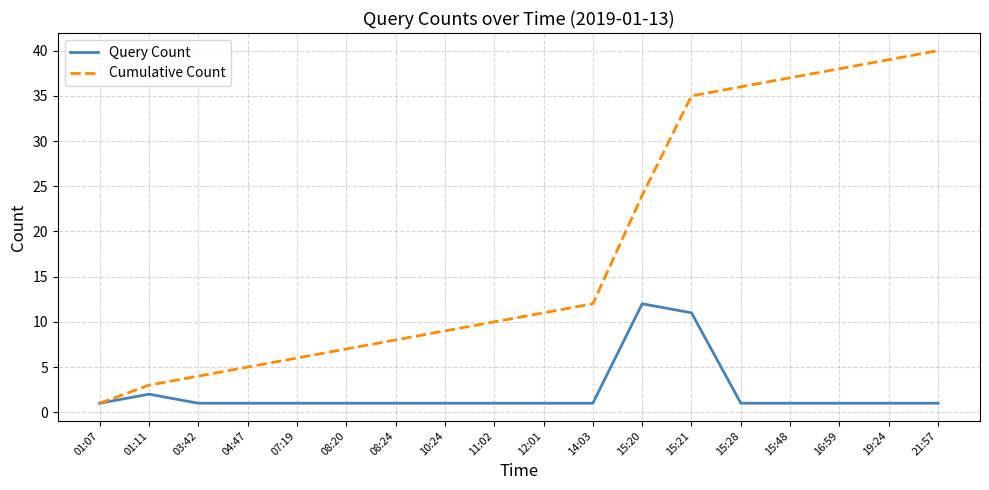

Which category has the highest value across all series?

21:57